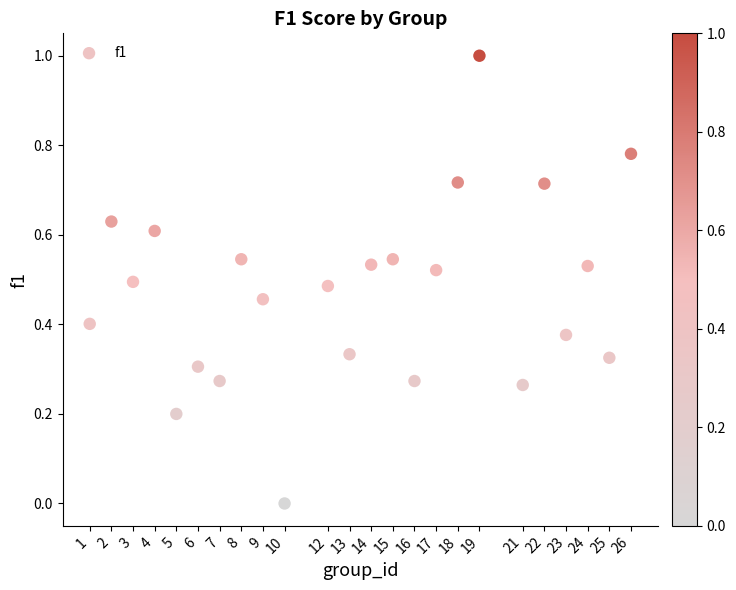

What is the range of X values (max minus min)?

25.0